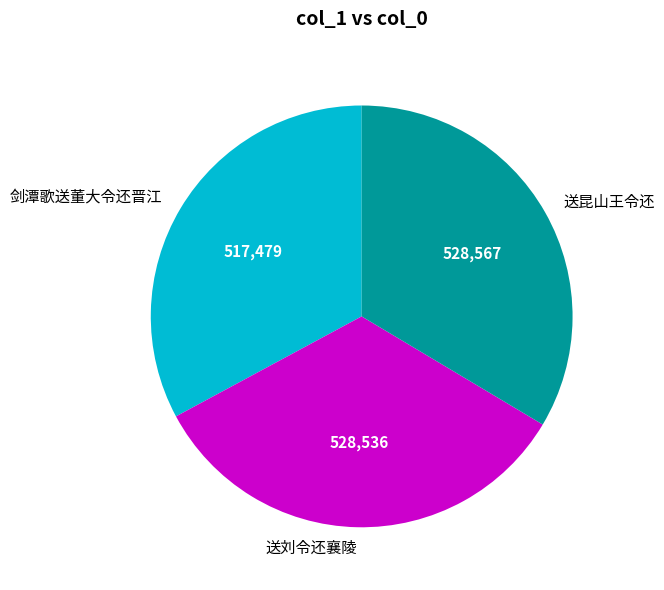

Is it true that 送昆山王令还 is 26% of the pie?

False